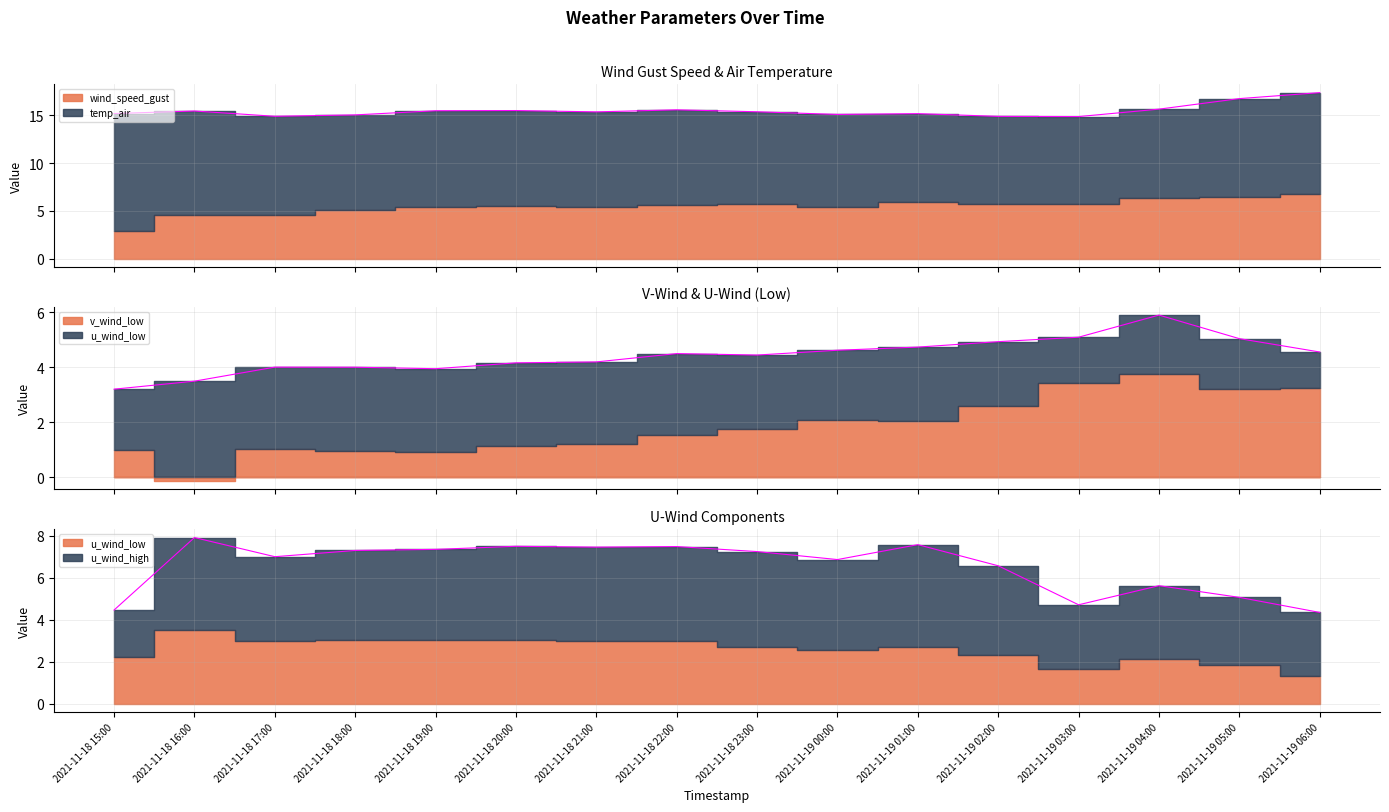

Which category has the highest value in the u_wind_high series?

2021-11-19 01:00